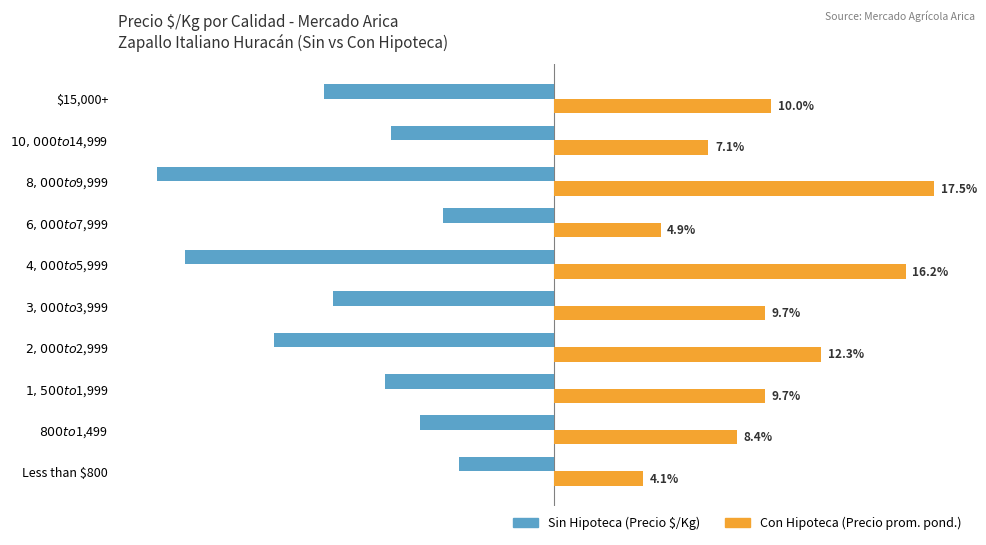

Which series has the largest range (max minus min)?

Sin Hipoteca (Precio $/Kg)